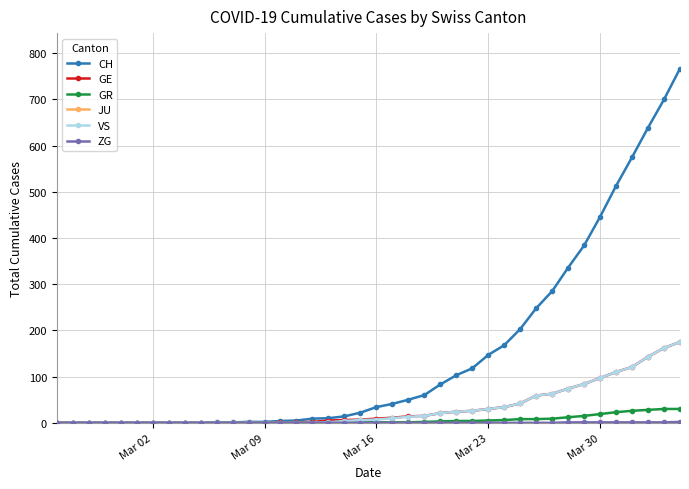

What is the greatest value displayed?

767